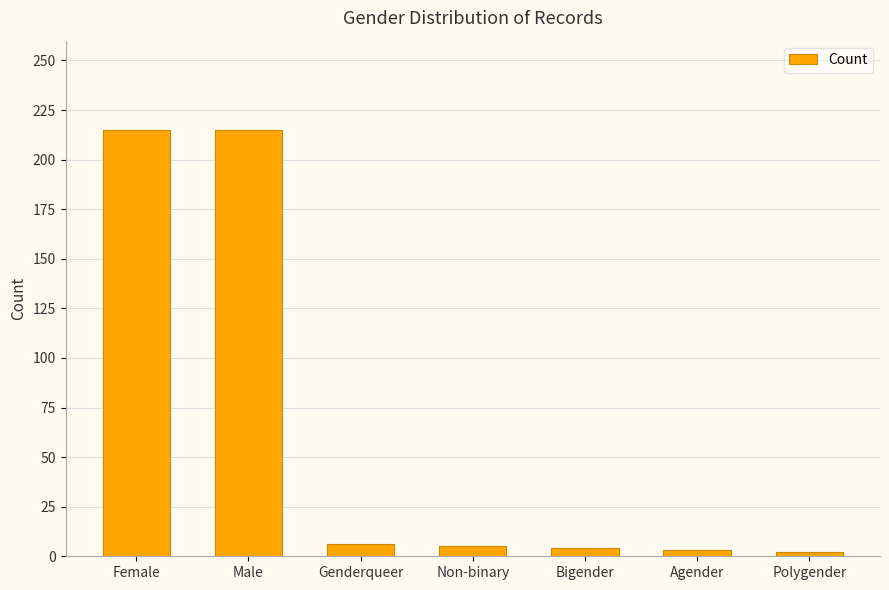

Between Female and Bigender, which is larger?

Female